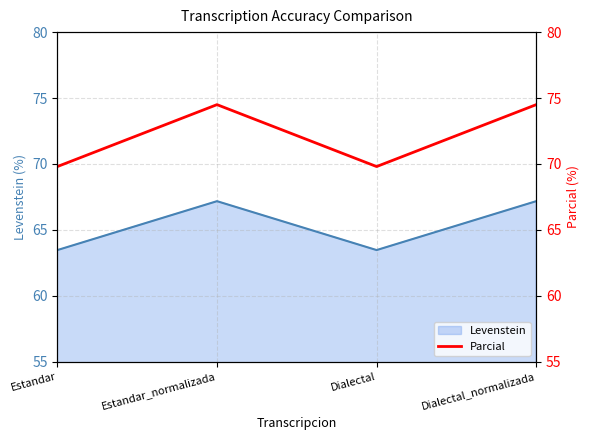

What is the label of the 1st point from the left?

Estandar